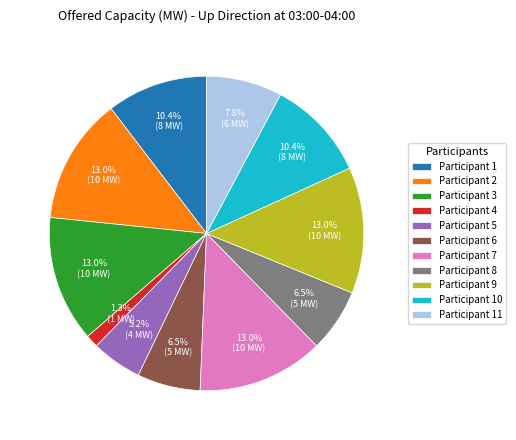

Does Participant 9 represent more than half of the total?

No